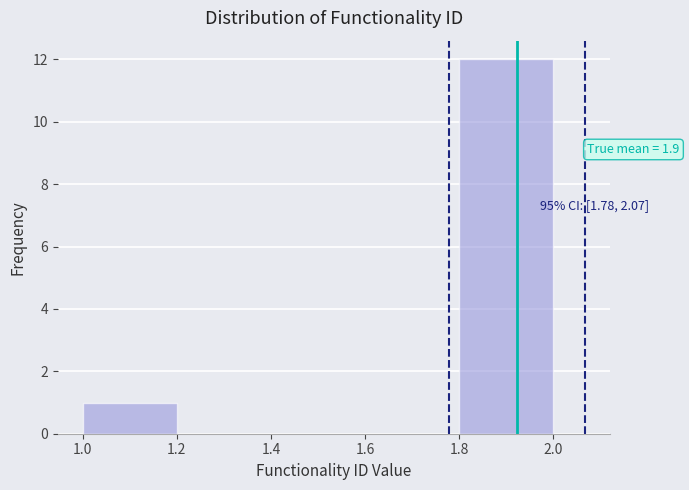

Over which range of the x-axis is the bar tallest?

1.8 to 2.0